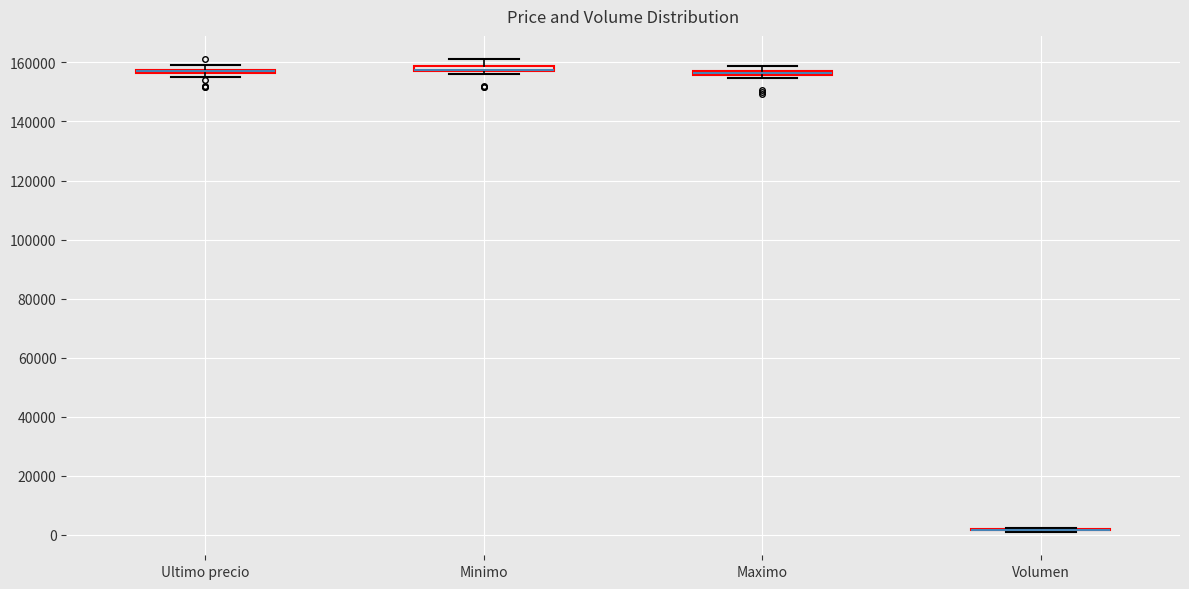

Where does the upper whisker of the box for Minimo end on the y-axis? The values are not printed on the chart, so give them approximately, as read against the axis.

162000